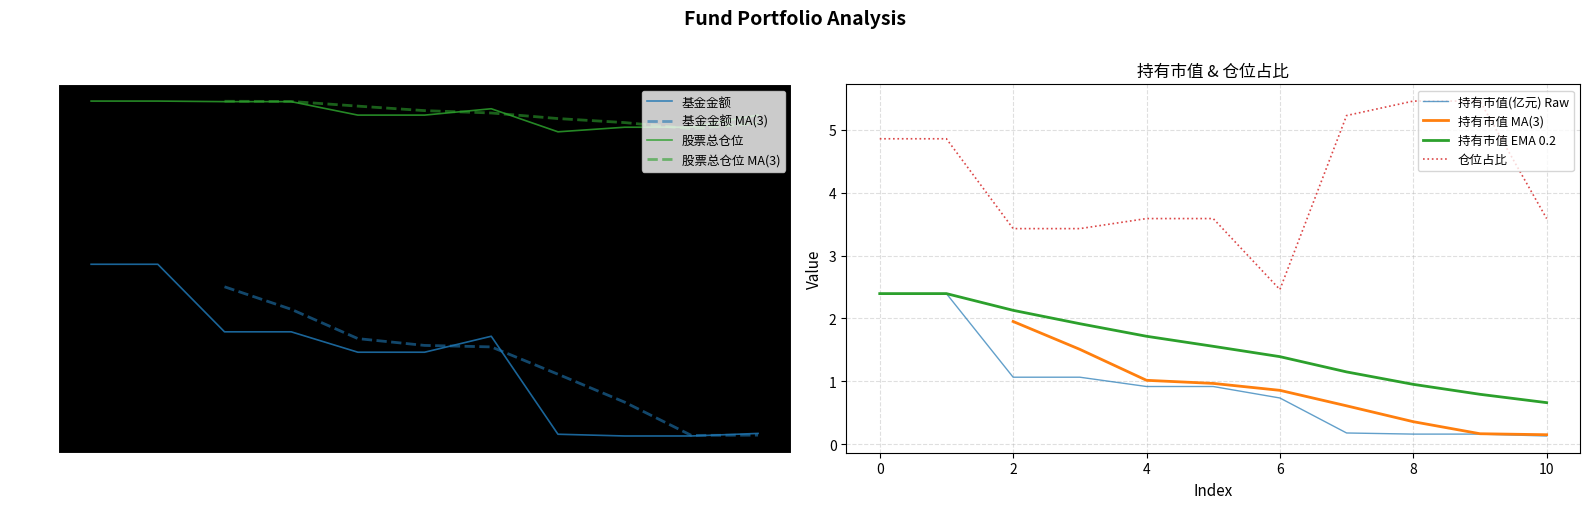

What value does the 股票总仓位 series have at 2?

93.2